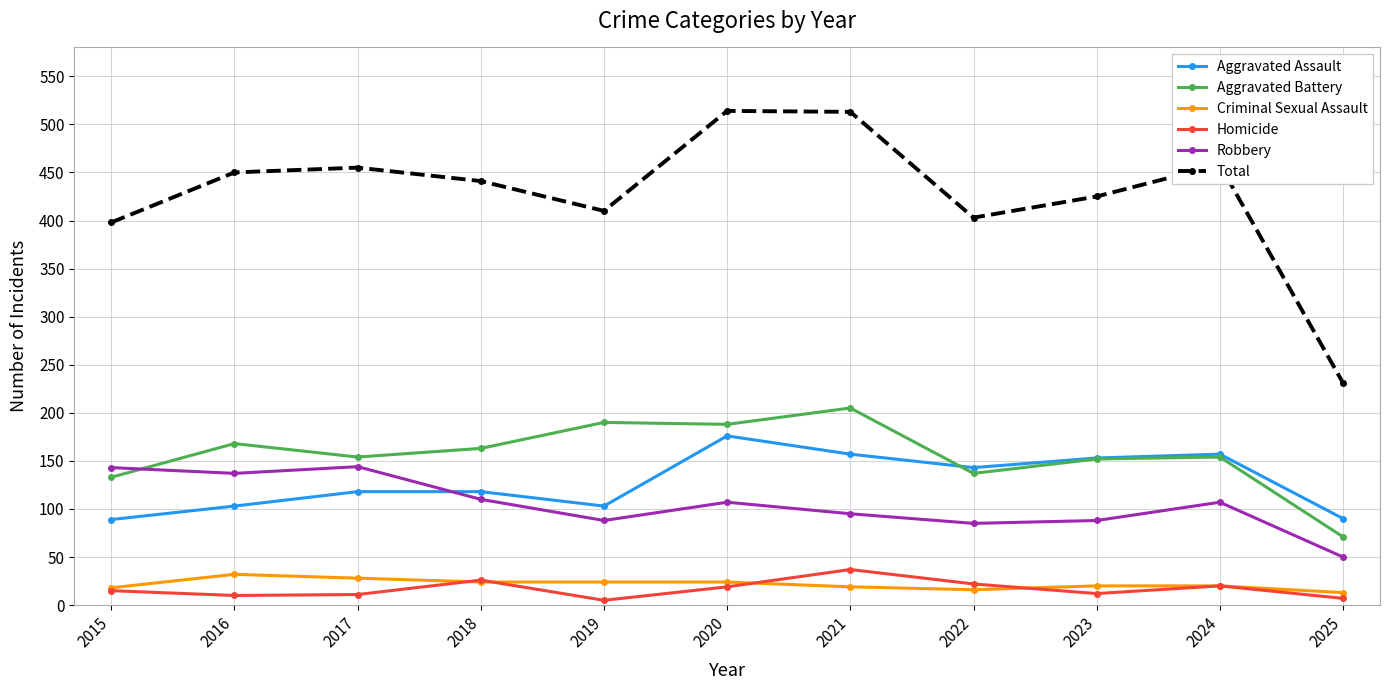

What is the value of the Homicide point at the 11th from the left?

7